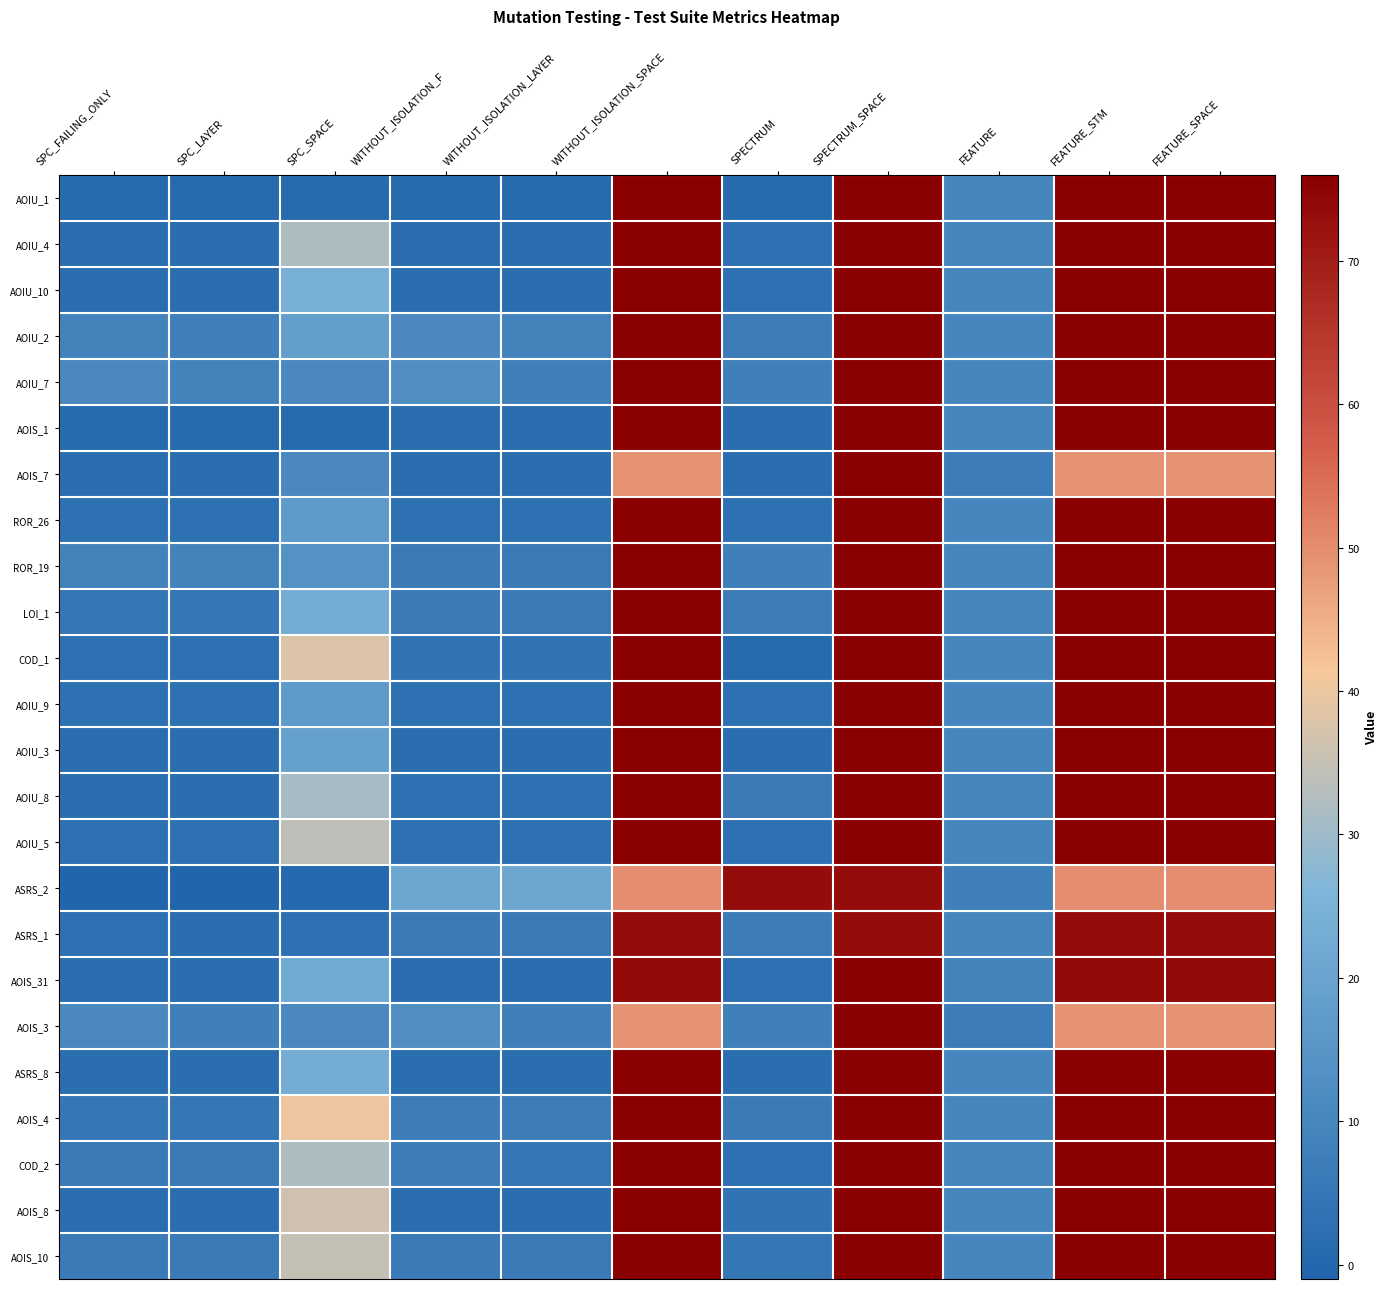

At which category is the sum across all series the highest?

SPECTRUM_SPACE